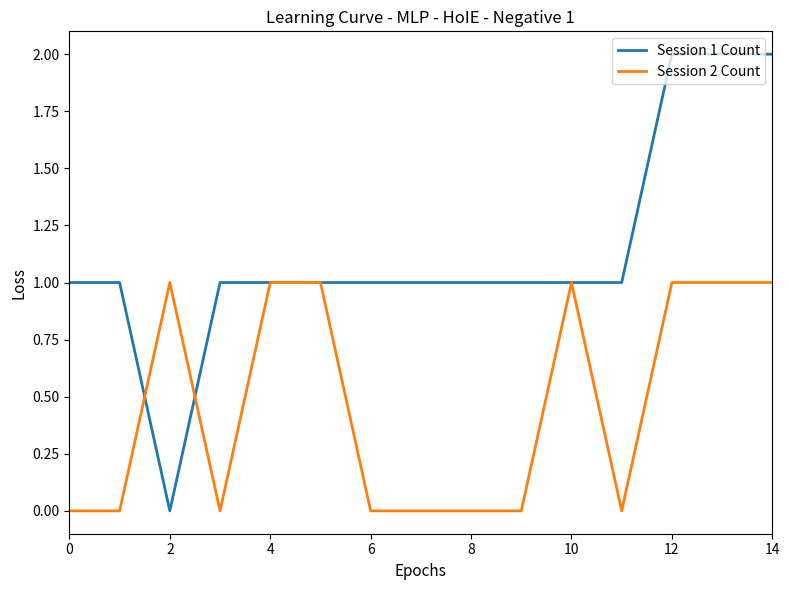

Does the chart have visible grid lines?

No